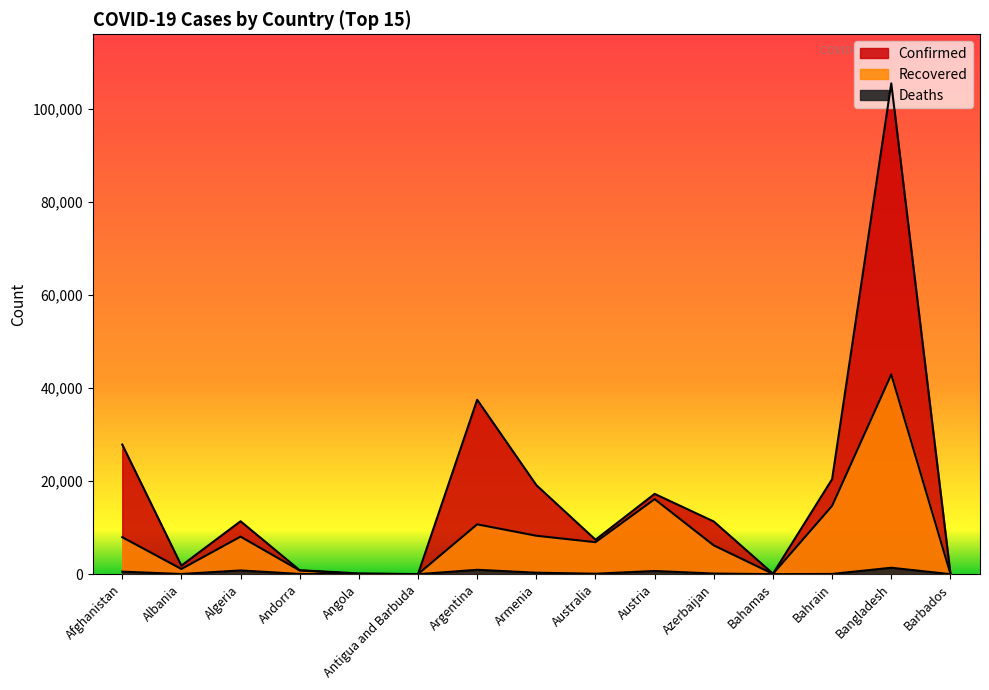

What are all the series names shown in the legend?

Confirmed, Recovered, Deaths